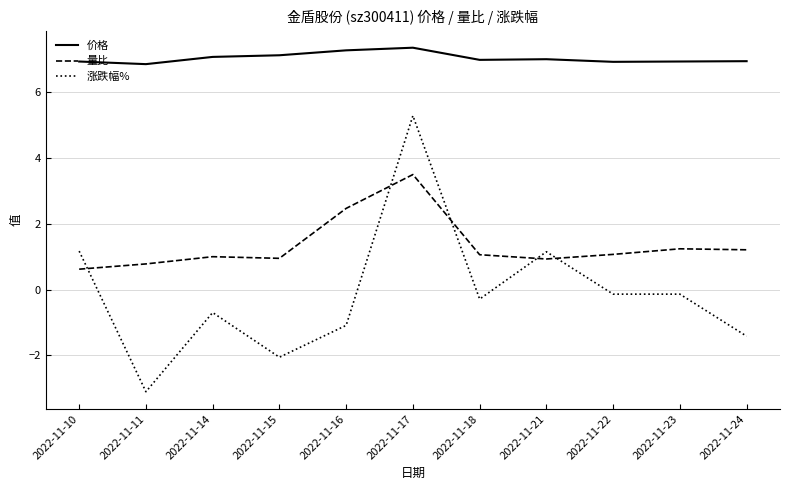

Where is the first local minimum for 涨跌幅%?

2022-11-11